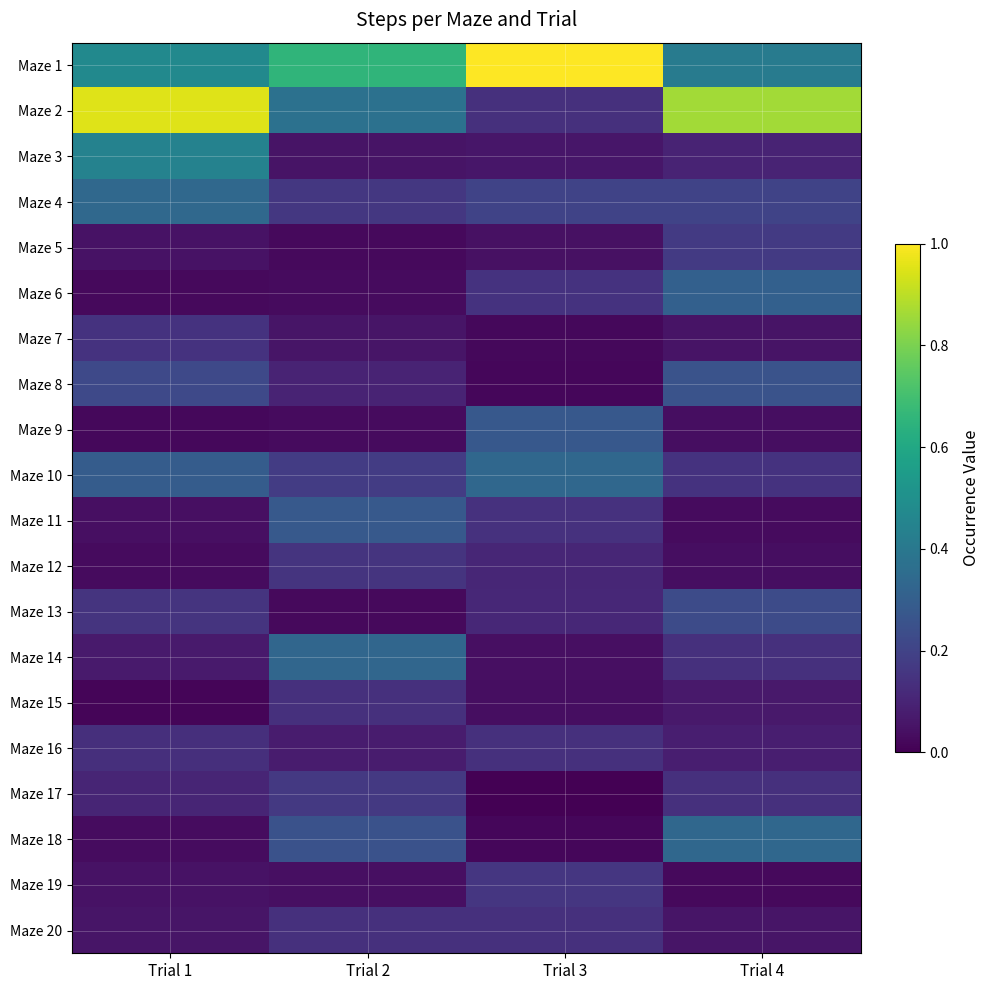

Which series has the largest total across all categories?

Maze 1